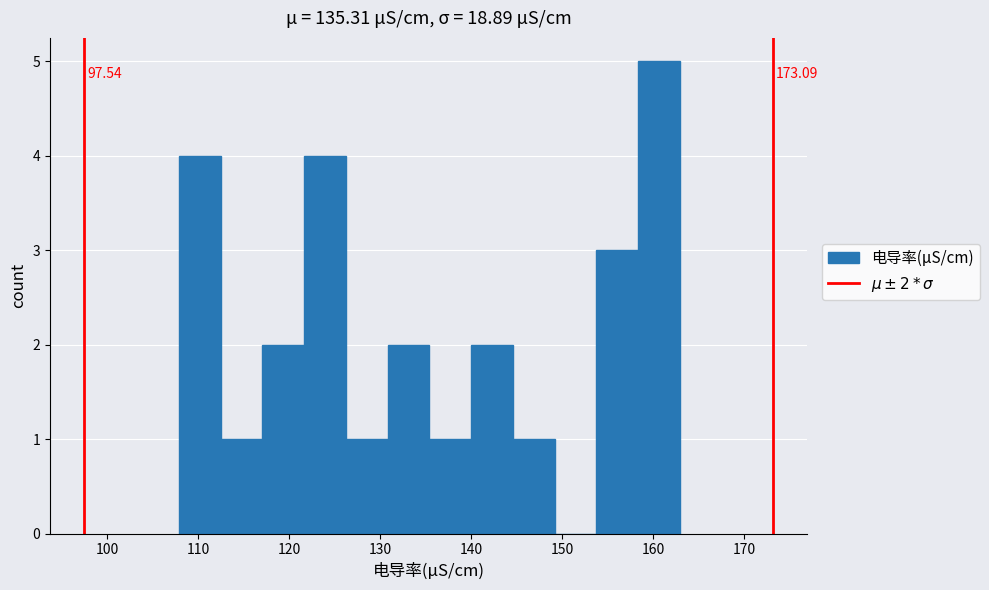

Which range on the x-axis has the tallest bar?

158 to 163